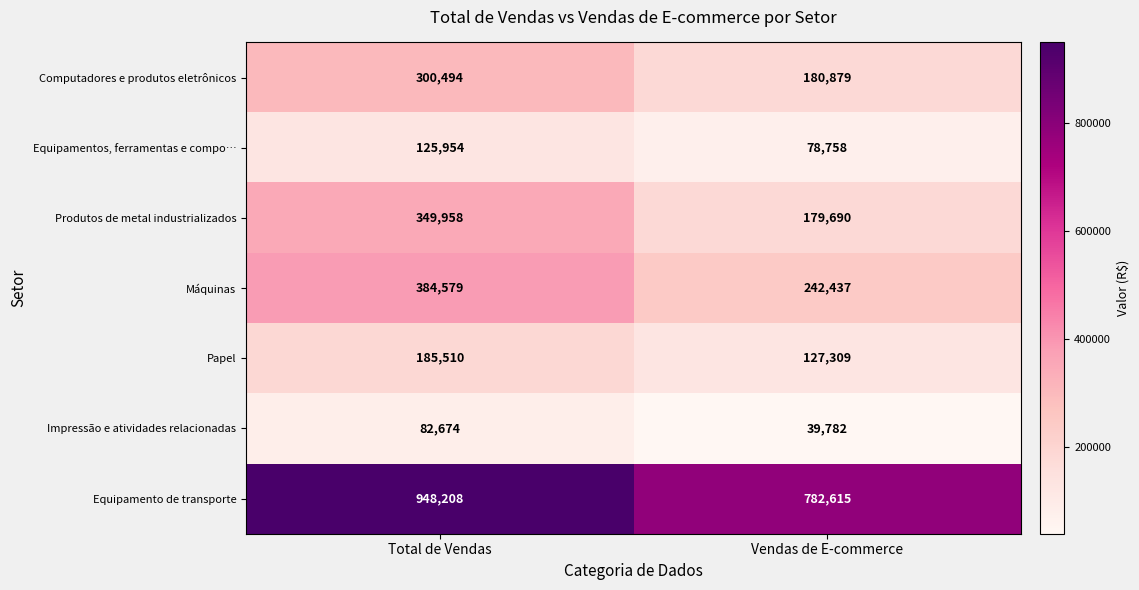

Reading left to right, transcribe all the data shown in this chart.

Computadores e produtos eletrônicos: Total de Vendas=300494	Vendas de E-commerce=180879
Equipamentos, ferramentas e compo…: Total de Vendas=125954	Vendas de E-commerce=78758
Produtos de metal industrializados: Total de Vendas=349958	Vendas de E-commerce=179690
Máquinas: Total de Vendas=384579	Vendas de E-commerce=242437
Papel: Total de Vendas=185510	Vendas de E-commerce=127309
Impressão e atividades relacionadas: Total de Vendas=82674	Vendas de E-commerce=39782
Equipamento de transporte: Total de Vendas=948208	Vendas de E-commerce=782615